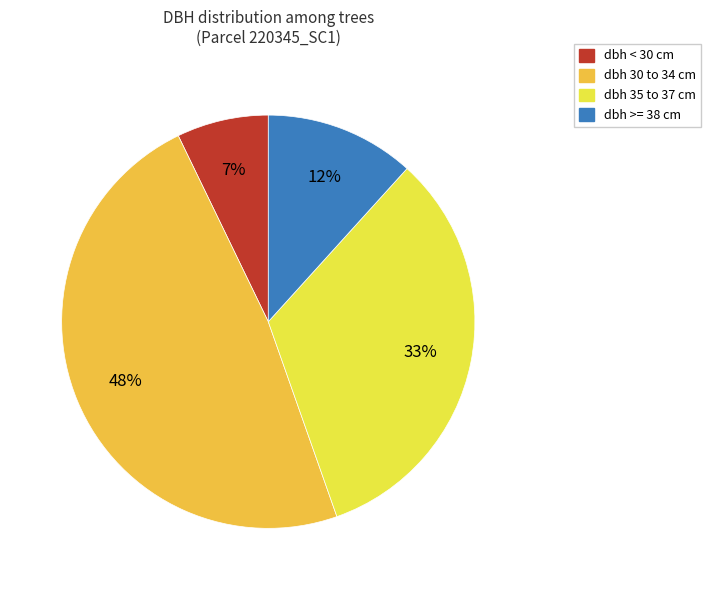

To the nearest percent, what is the difference between the largest and smallest slice percentages?

41%